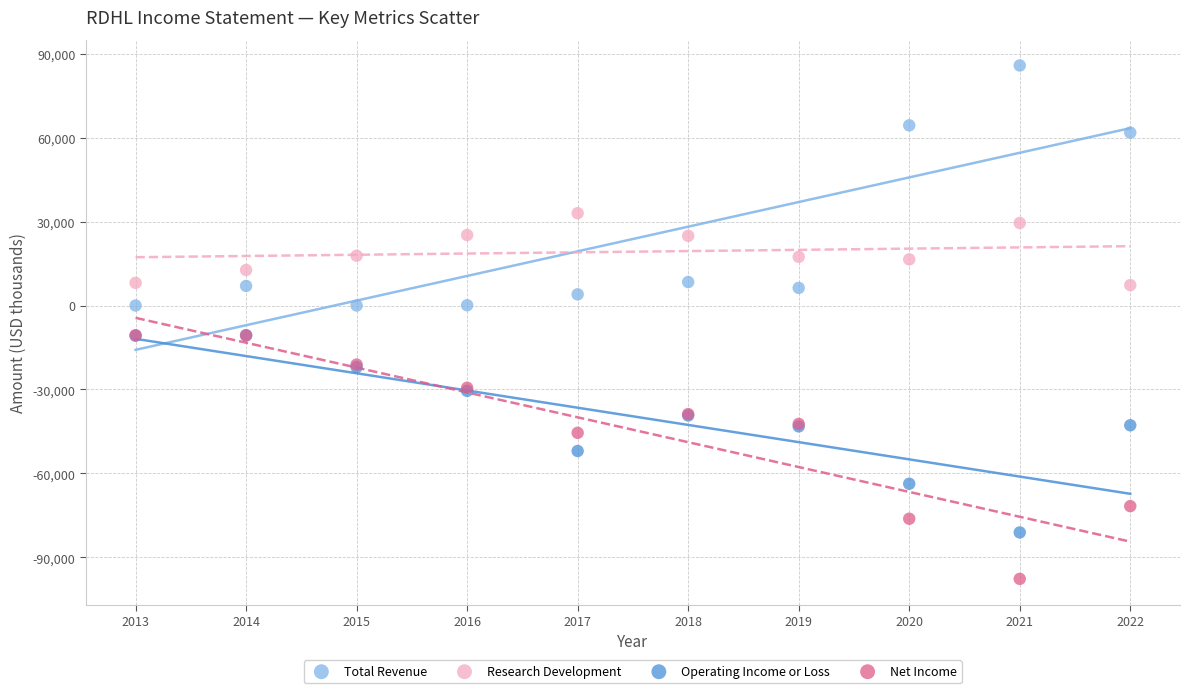

In the Total Revenue series, what Y value is closest to 42900?

61800